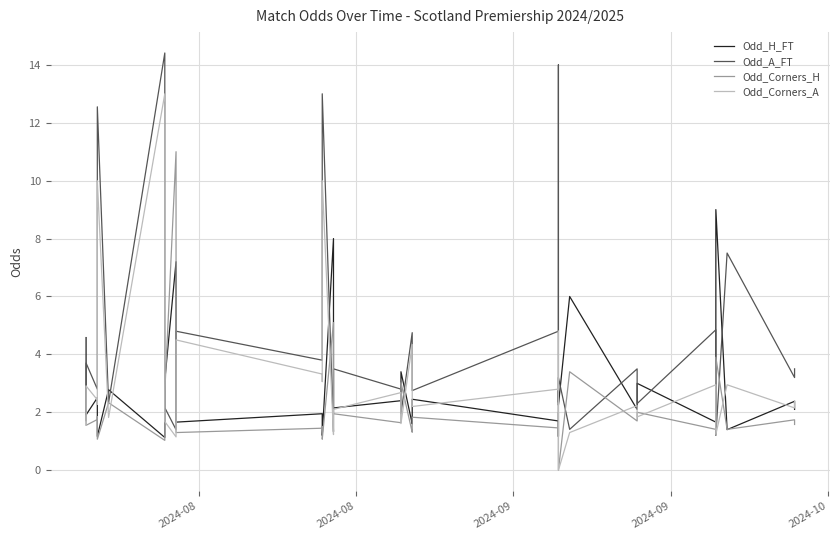

What is the maximum value shown in the chart?

14.4